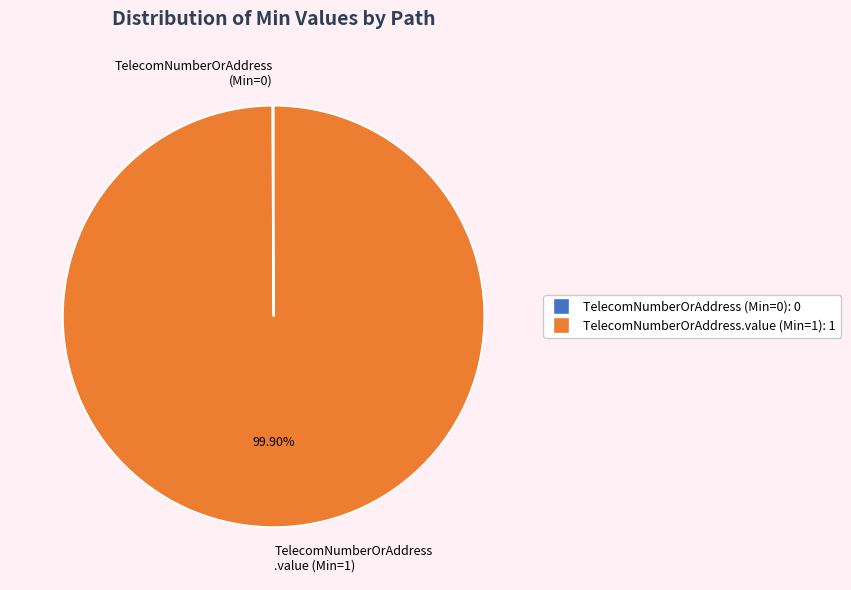

Does any single category account for the majority?

Yes